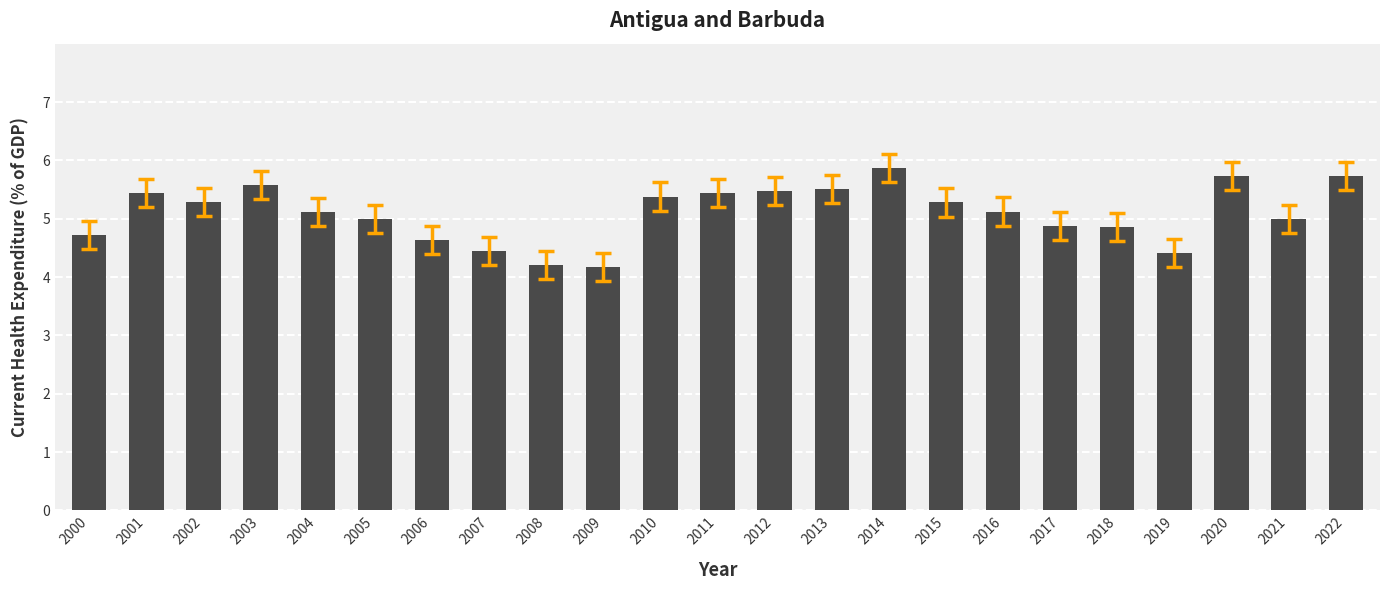

Approximately how many times larger is the value at 2019 compared to 2009?

1.1